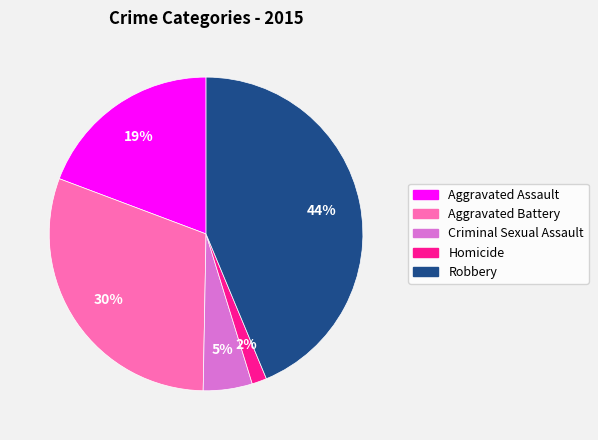

Does any single category account for the majority?

No